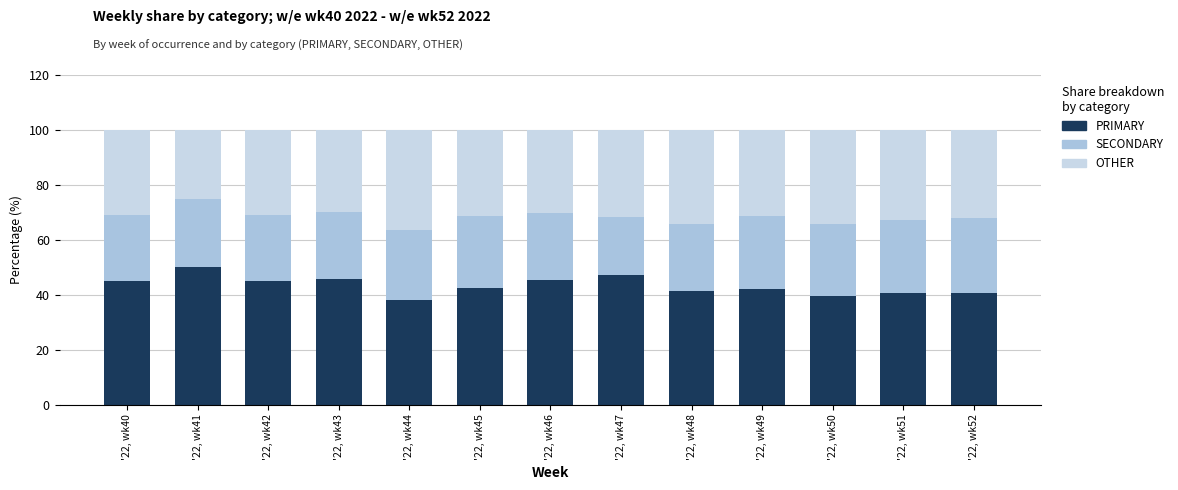

Does the chart contain any negative values?

No